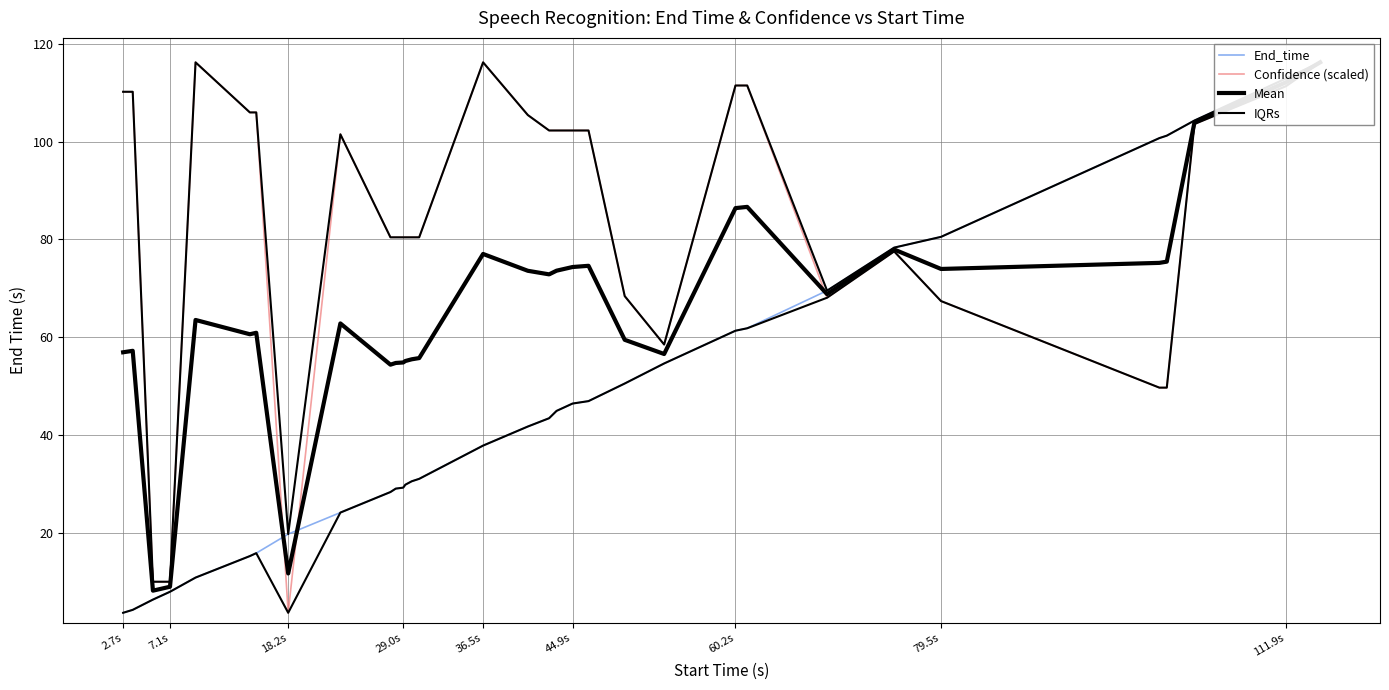

True or false: Mean and IQRs intersect in this chart.

False